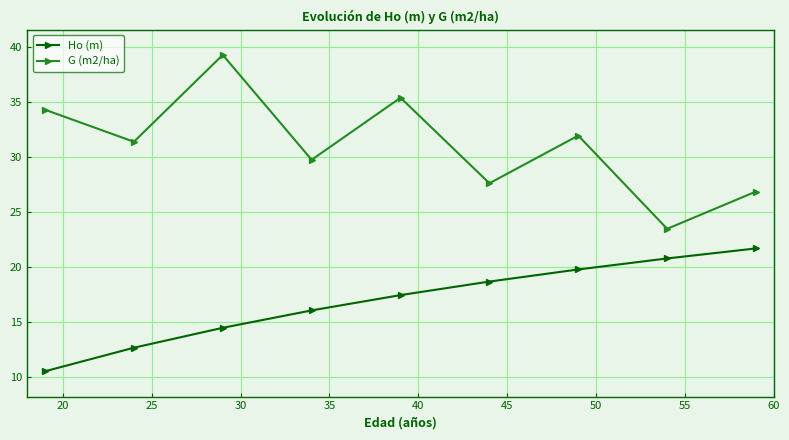

At how many categories does at least one series exceed 18?

9